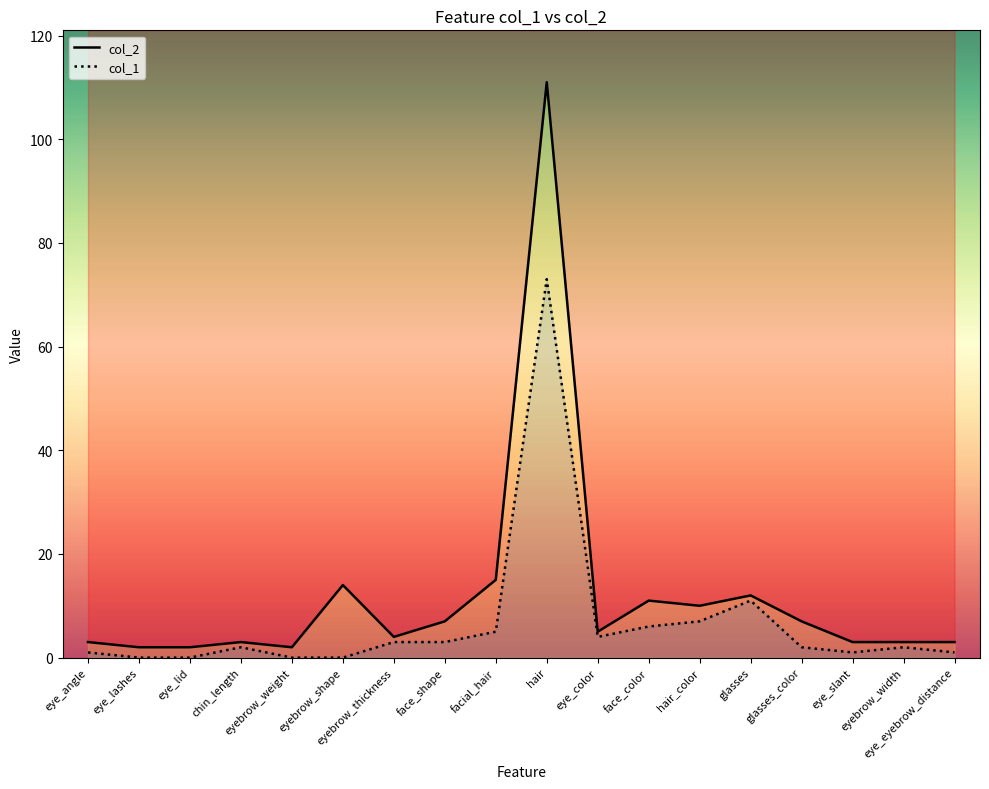

True or false: col_1 has a value of 2 at chin_length.

True